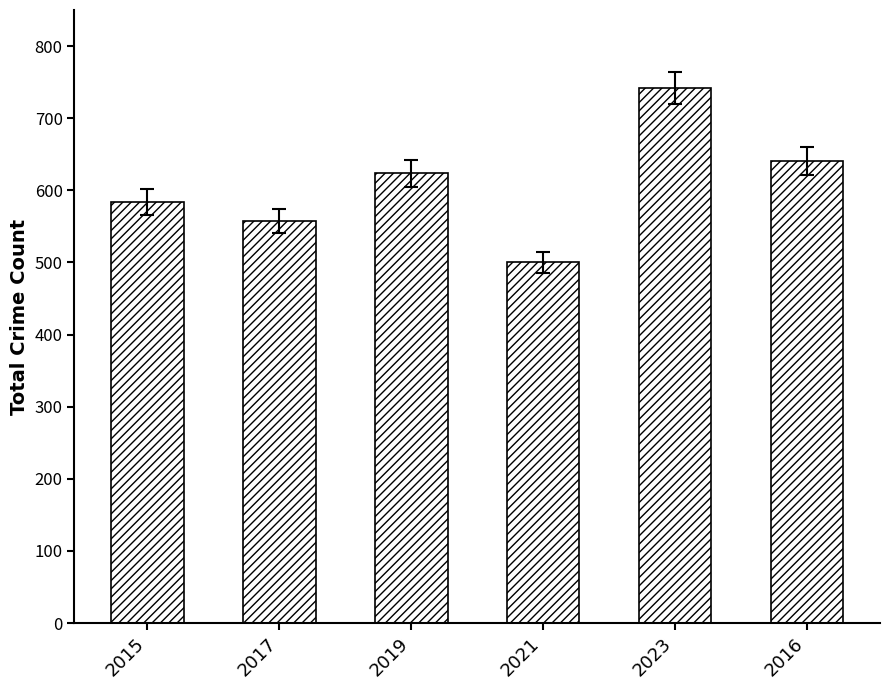

List the labels in order of value, largest first.

2023, 2016, 2019, 2015, 2017, 2021